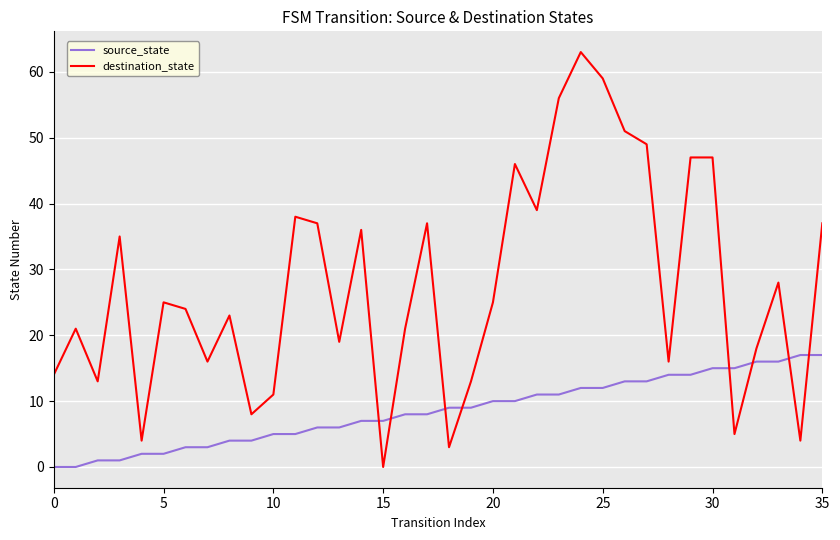

Which series ends up on top after the final intersection of destination_state and source_state?

destination_state